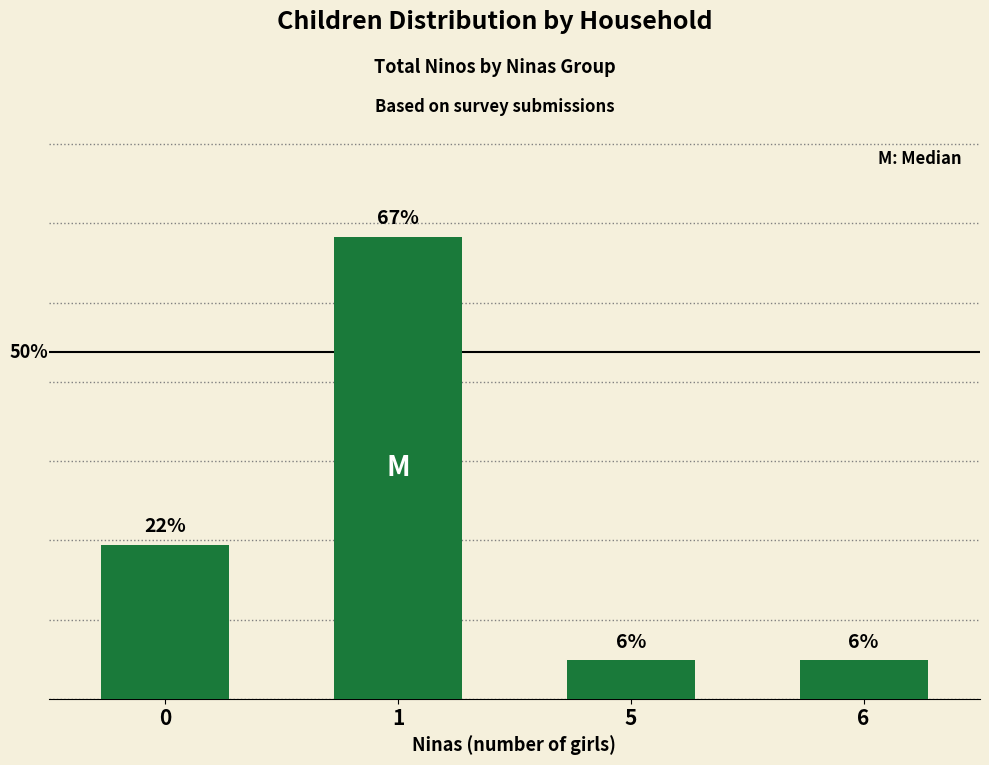

What is the greatest value displayed?

66.7